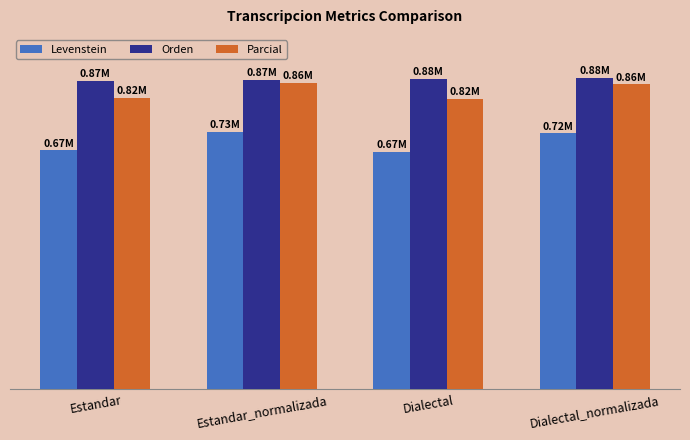

What is the label of the 1st bar from the right?

Dialectal_normalizada